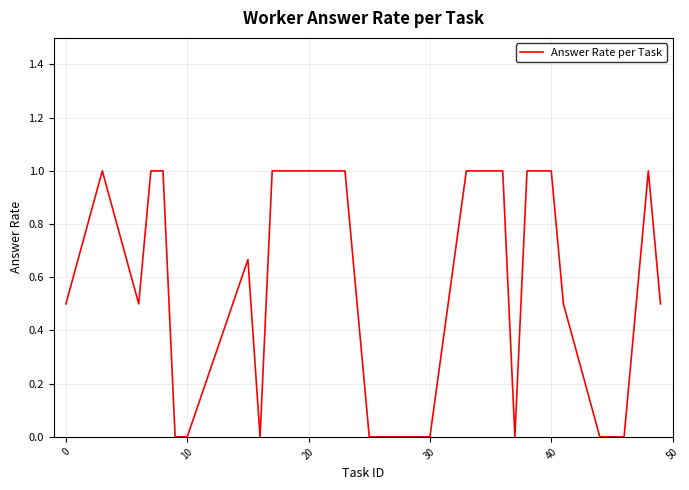

True or false: there are more than 1 points higher than both neighbors.

True